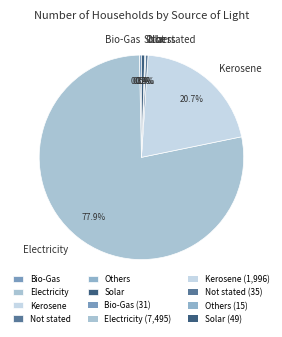

To the nearest percent, what is the combined percentage of Electricity and Kerosene?

99%